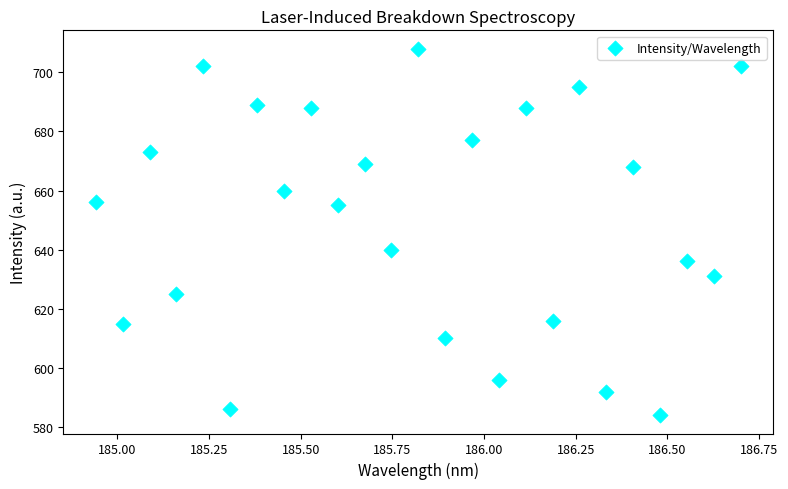

What Y value in the scatter plot is closest to 646?

640